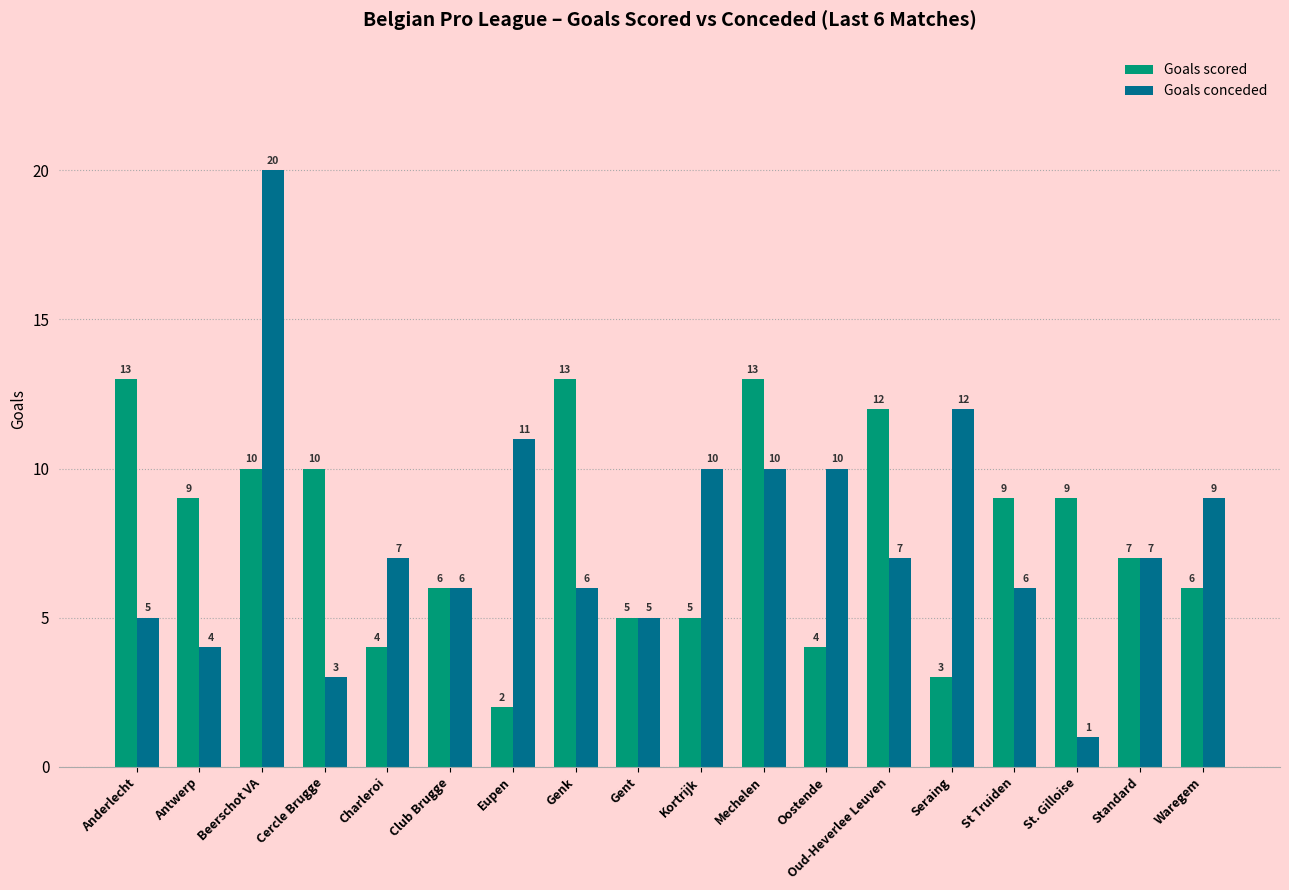

True or false: Goals conceded has a value of 4 at St Truiden.

False